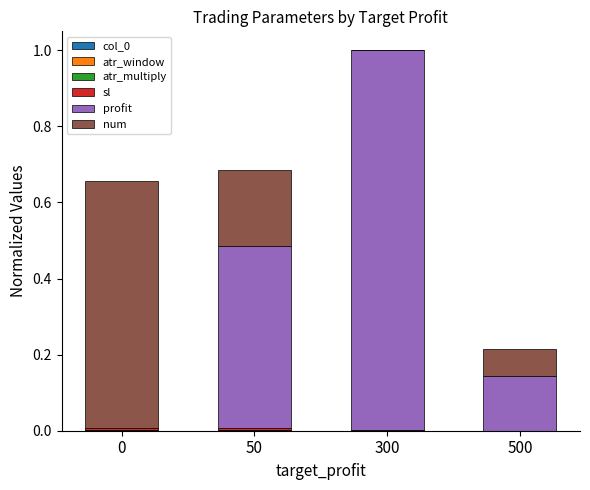

At which category is the sum across all series the highest?

300